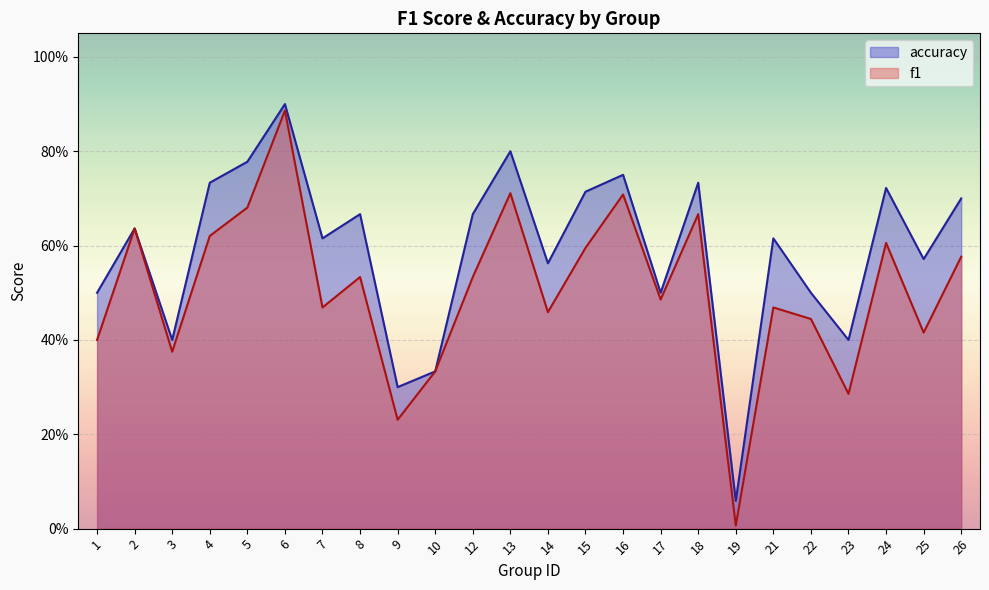

What is the value of the f1 point at the 2nd from the left?

0.6